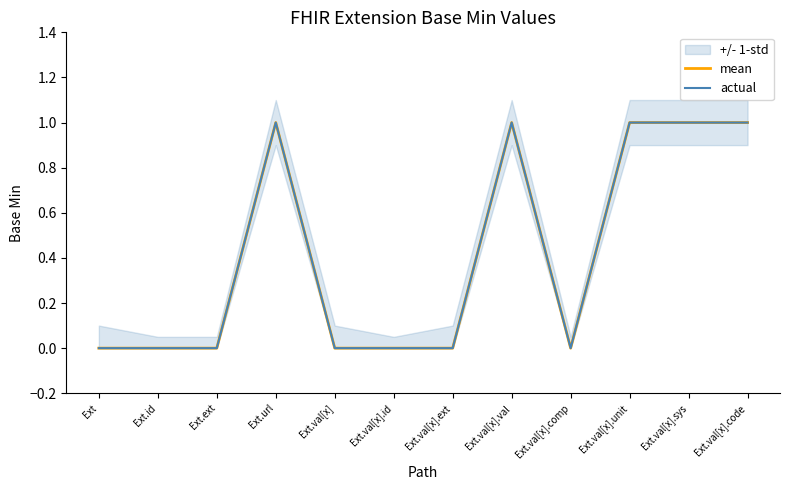

At which category is the sum across all series the highest?

Ext.url